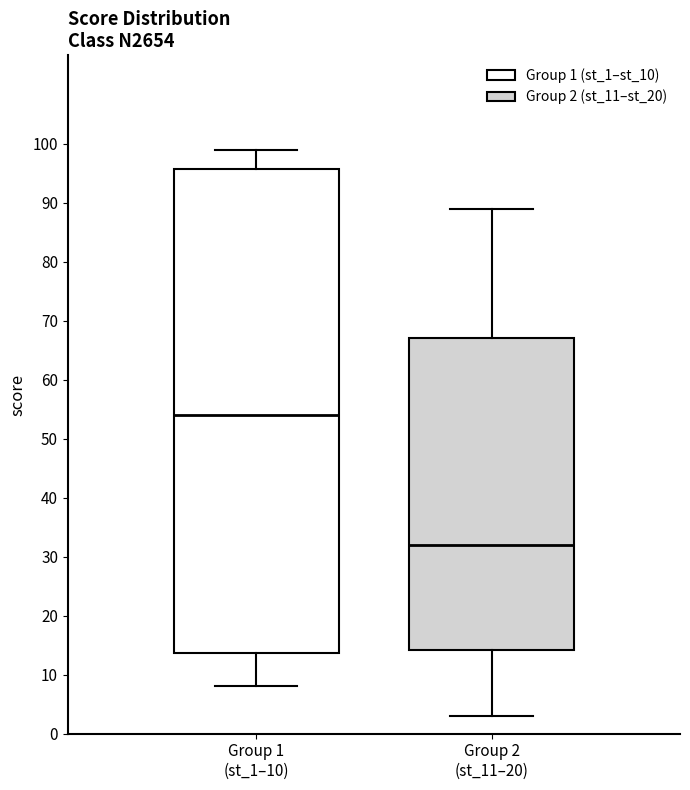

Reading left to right, transcribe this box plot: for each box, give where its median line is, the range the box spans, and where its two whiskers end, as read against the y-axis. The values are not printed on the chart, so give them approximately, as read against the axis.

Group 1 (st_1–10): median 54, box 14 to 96, whiskers 8 to 99
Group 2 (st_11–20): median 32, box 14 to 67, whiskers 3 to 89